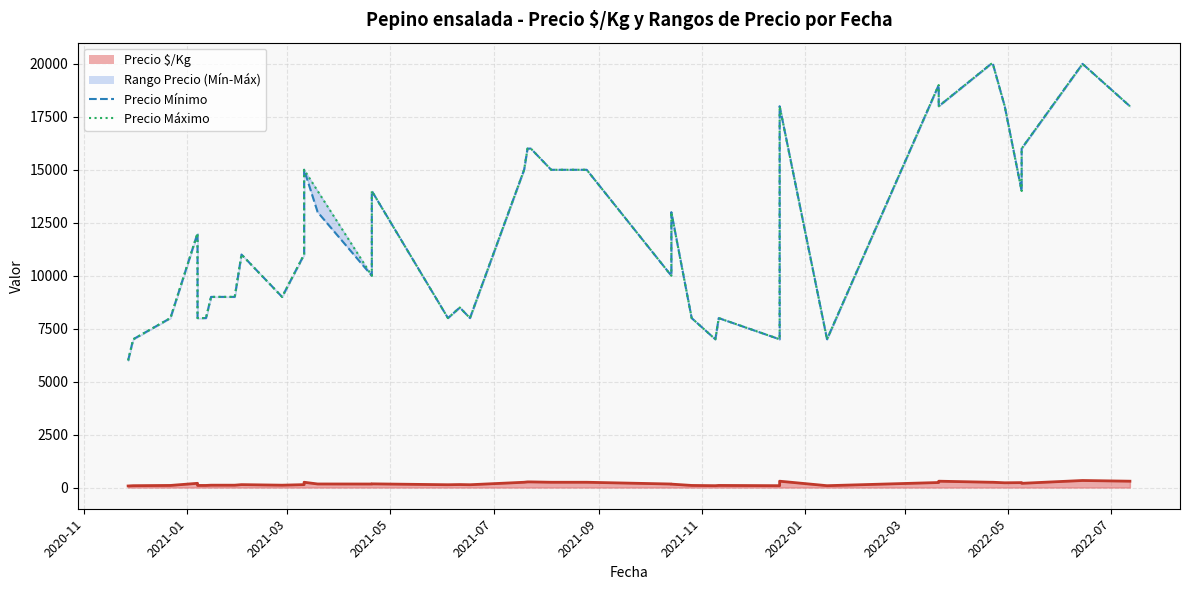

What is the highest value of the Precio é/Kg series?

333